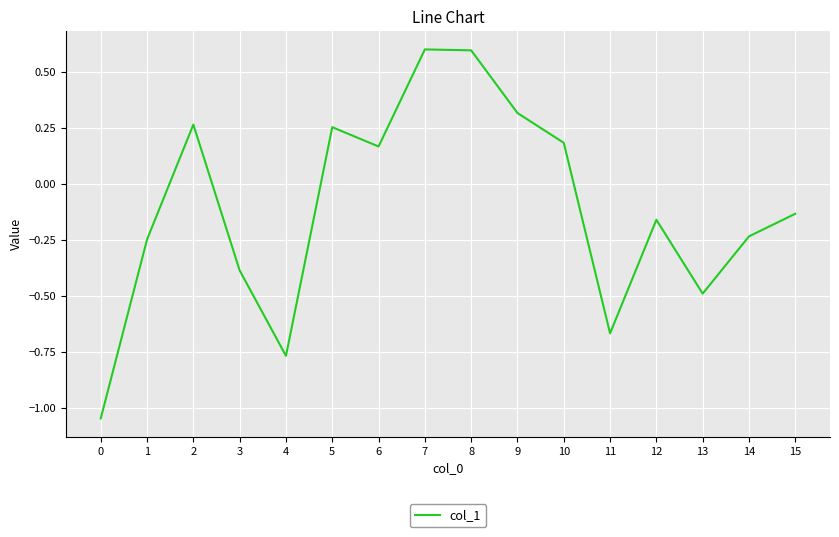

What is the change in value from 3 to 10?

+0.6